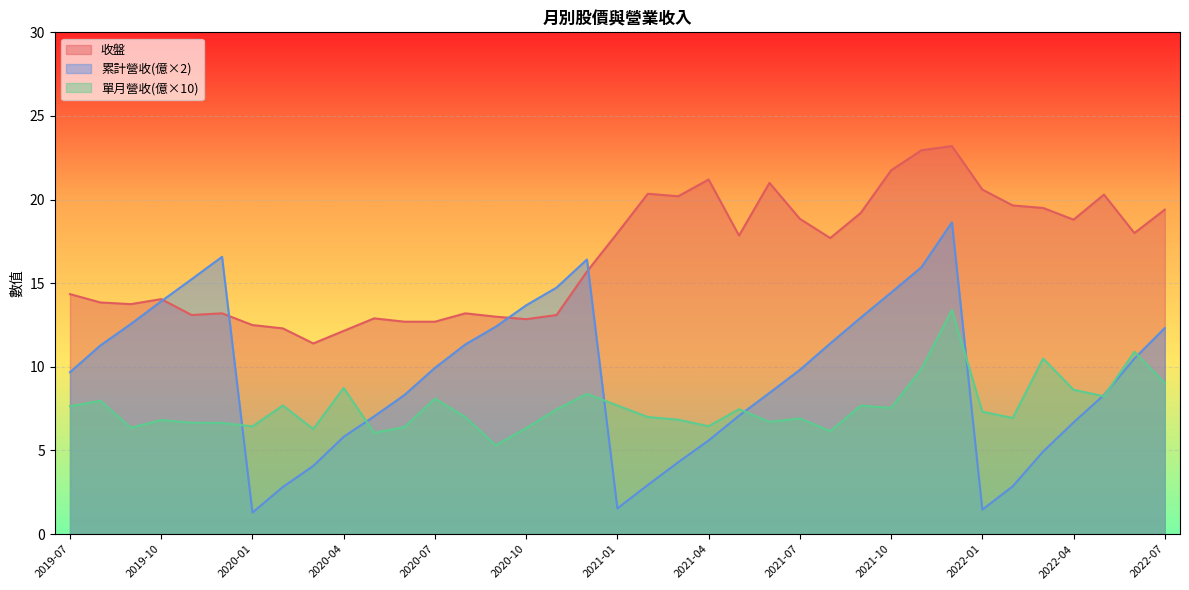

What is the maximum value for 單月營收(億×10)?

13.4